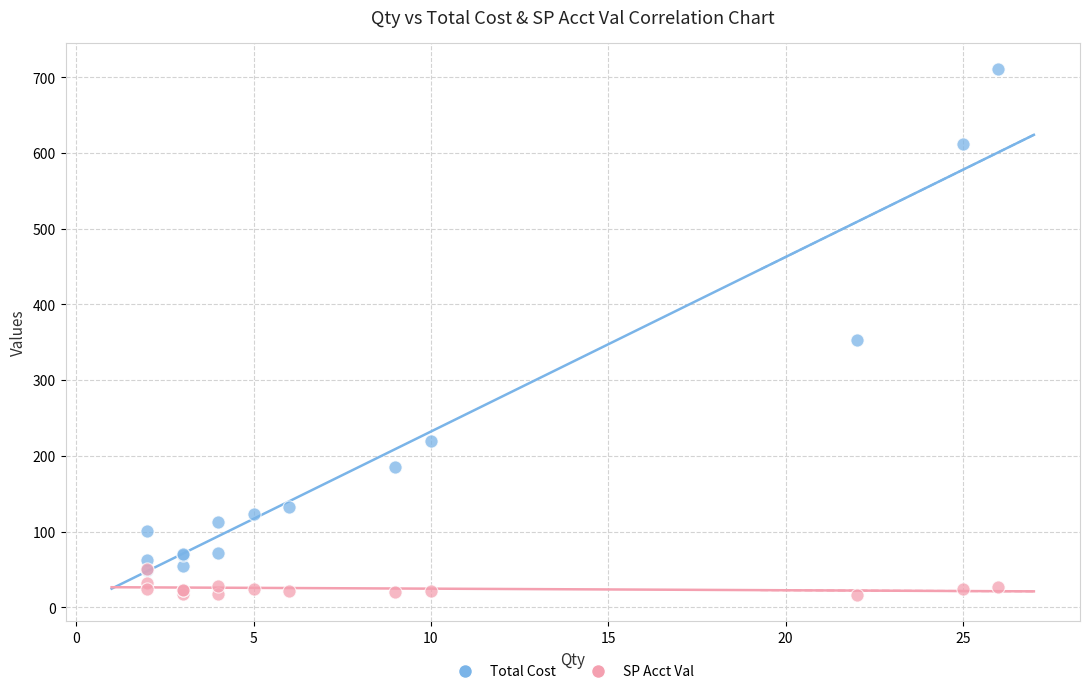

Across all series, what Y value is closest to 363?

352.6